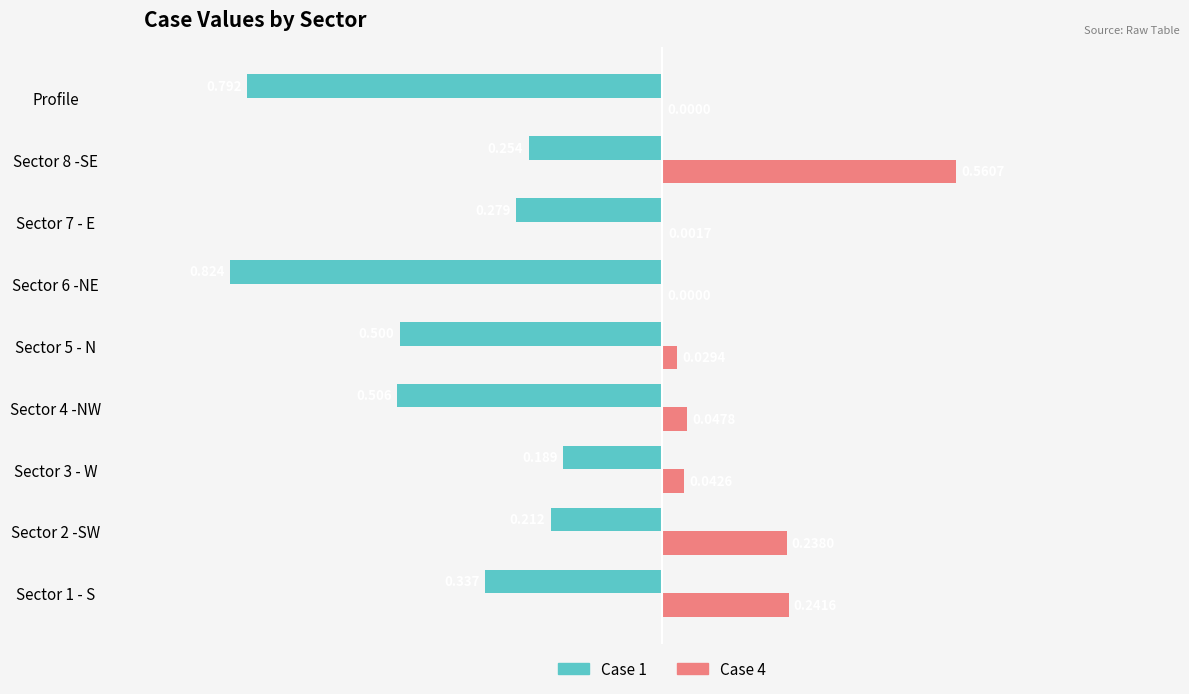

How many data points does each series have?

9